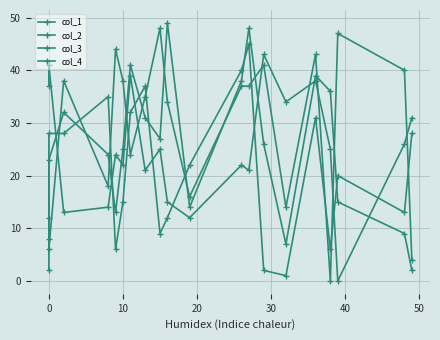

True or false: col_1 has a value of 16 at 10.

False